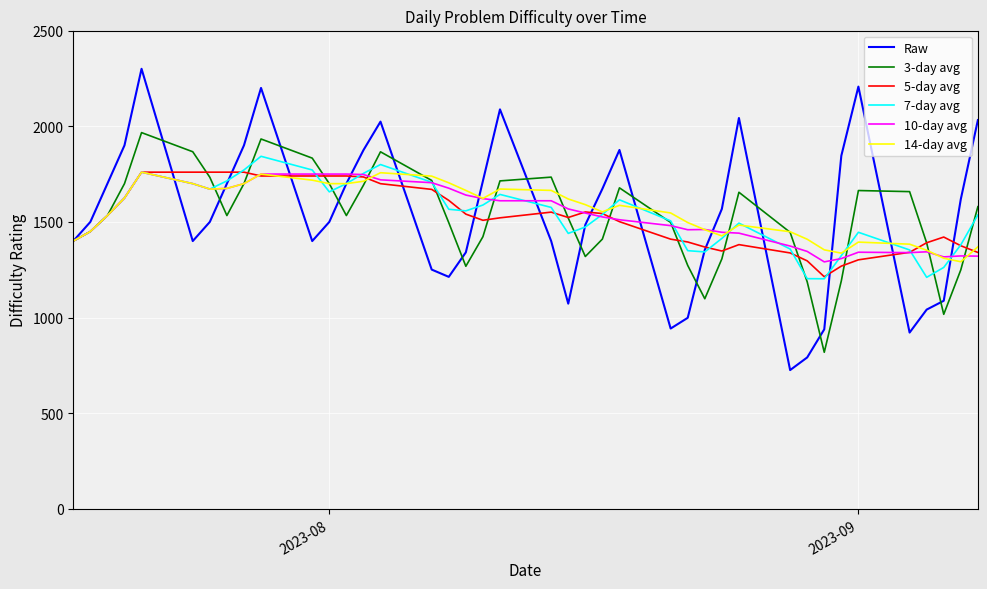

What is the maximum value for Raw?

2300.0